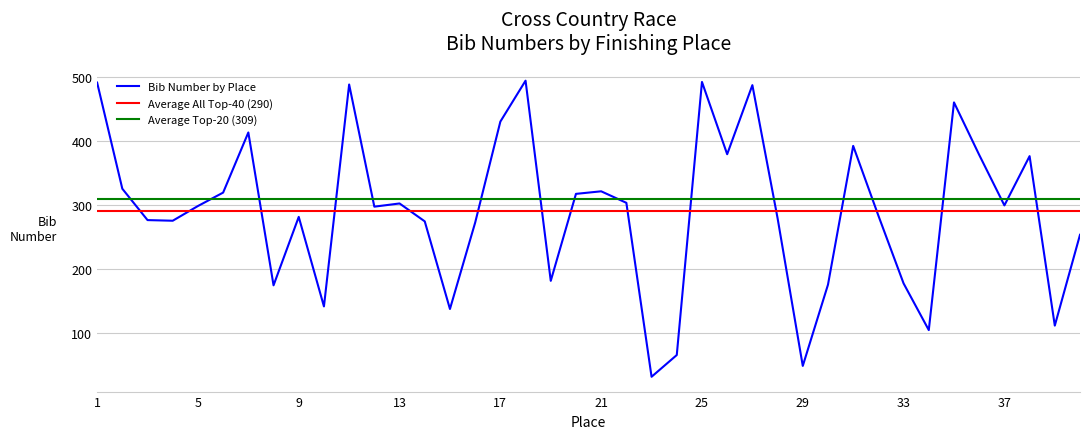

What is the smallest value displayed?

31